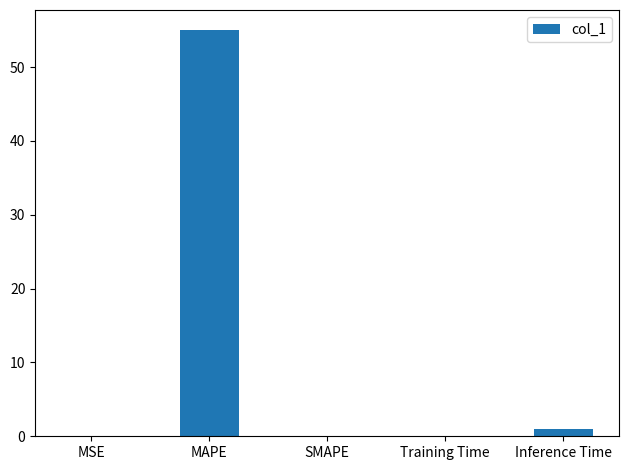

Are the bars horizontal?

No